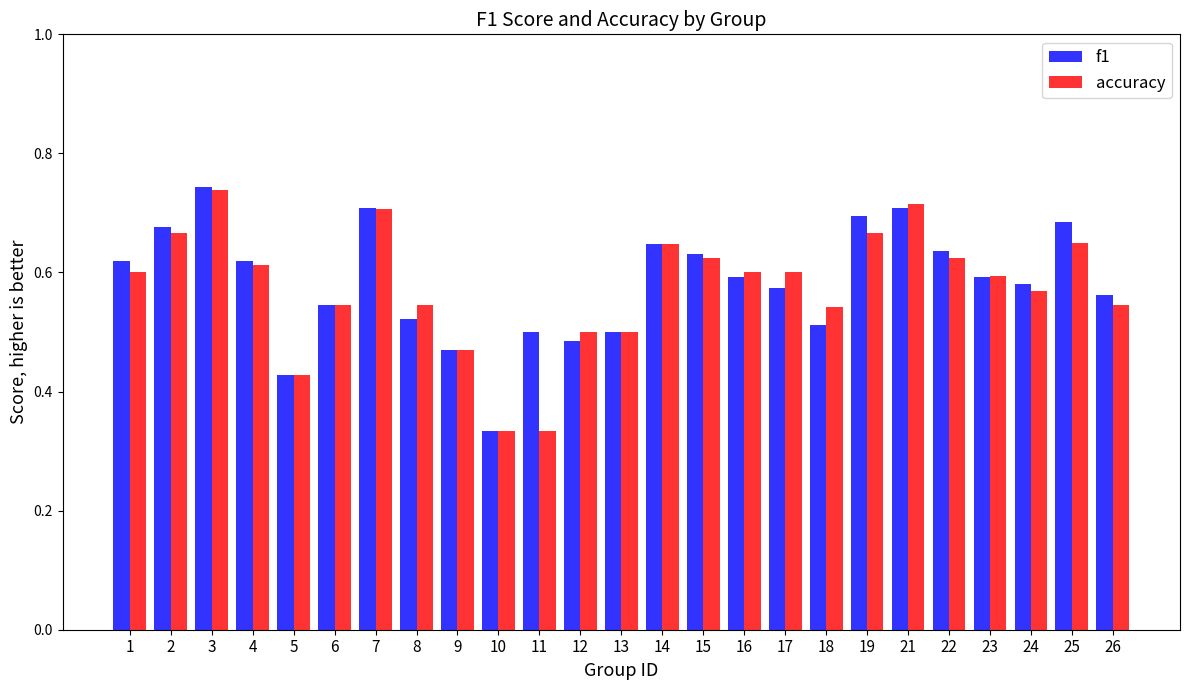

The value of f1 at 4 is 1.0. True or false?

False